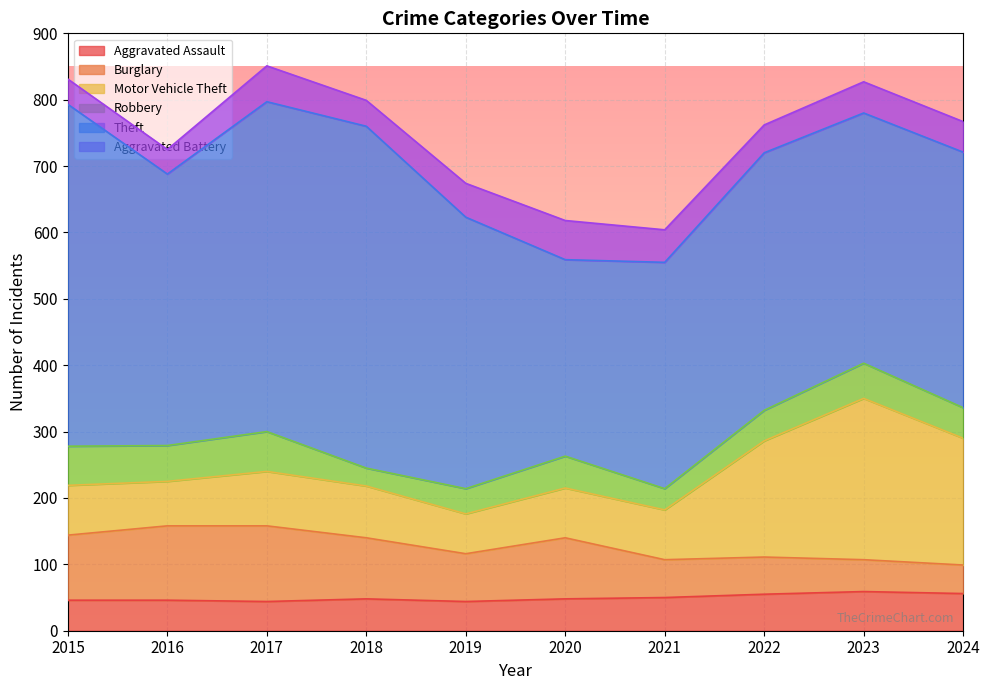

At 2015, list the series in order from smallest to largest.

Aggravated Battery, Aggravated Assault, Robbery, Motor Vehicle Theft, Burglary, Theft